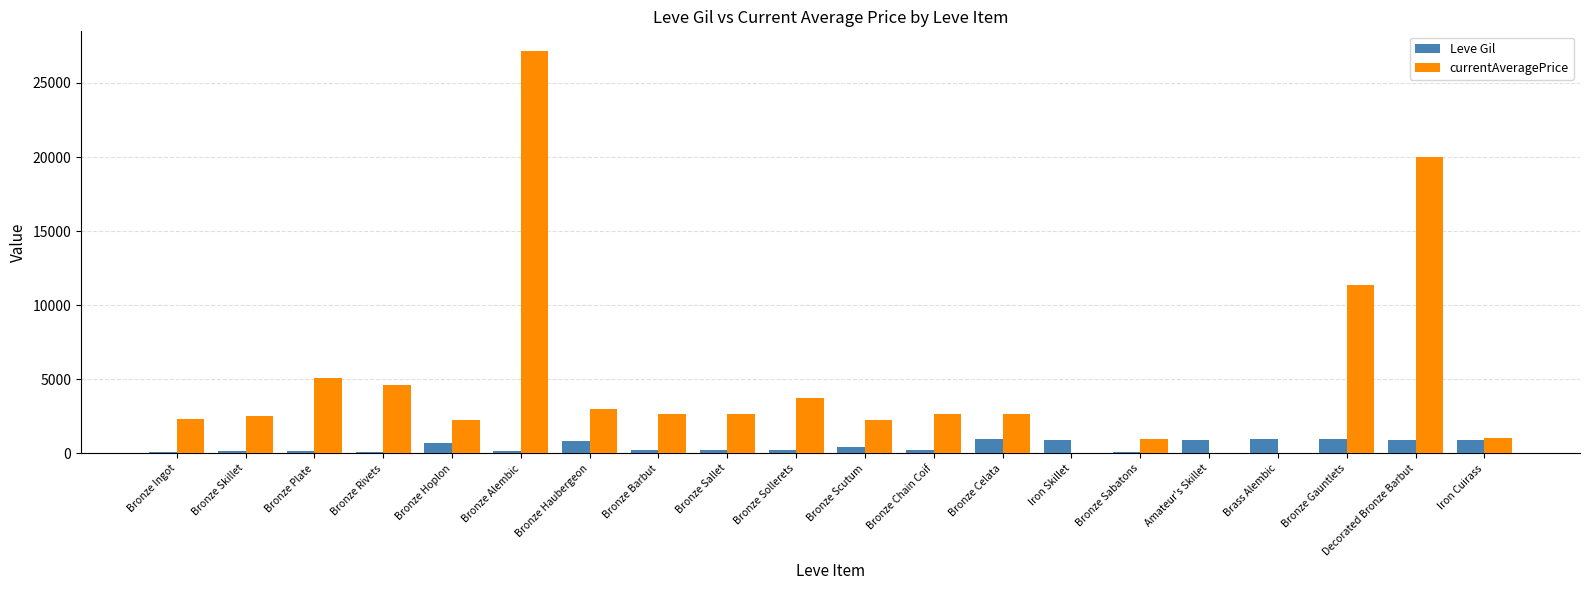

What value does the Leve Gil series have at Iron Skillet?

880.0